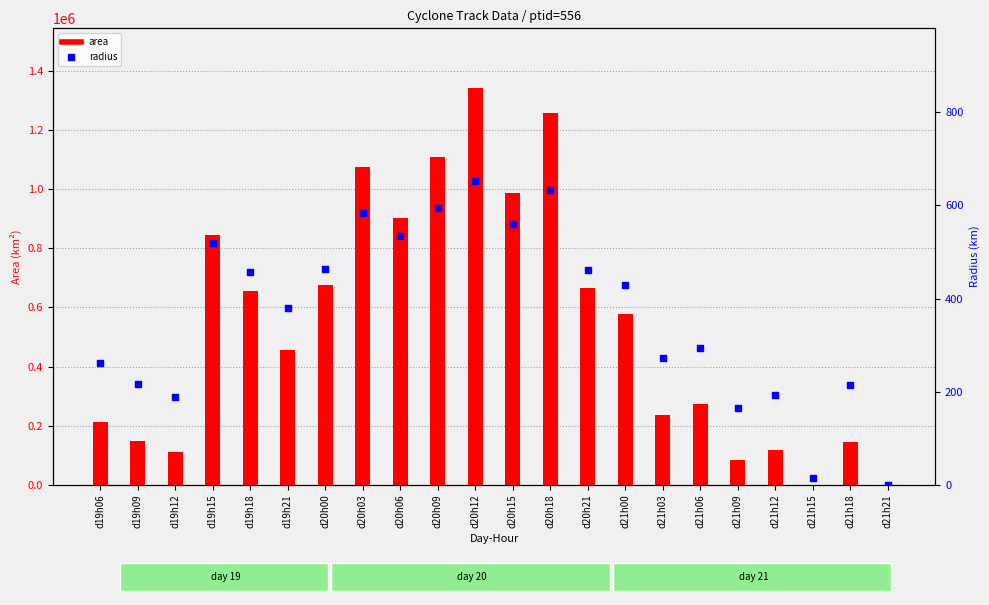

What is the total value across all series at d19h18?

656081.8